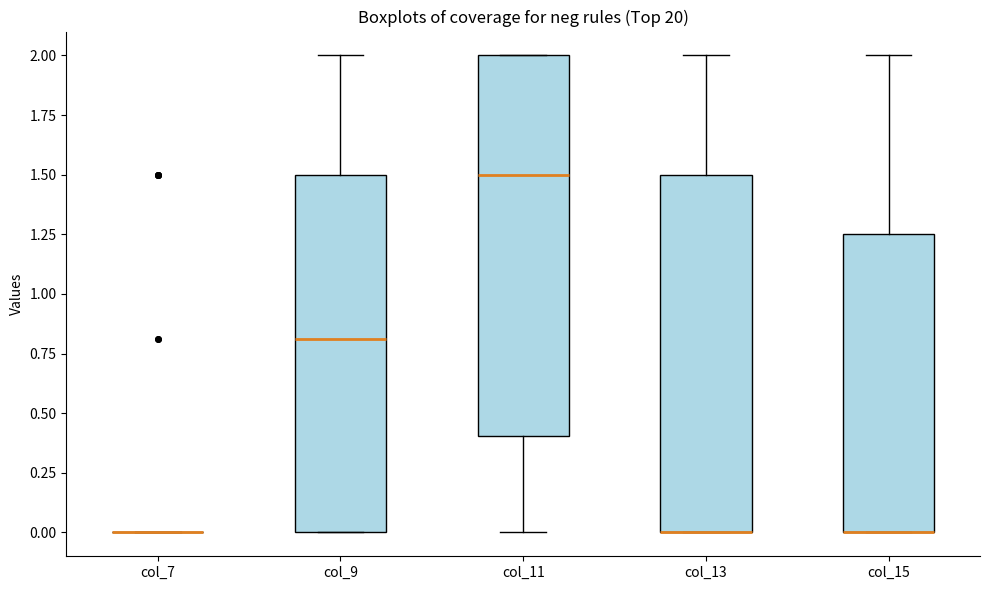

Comparing the boxes themselves (not the whiskers), which one is the tallest?

col_11